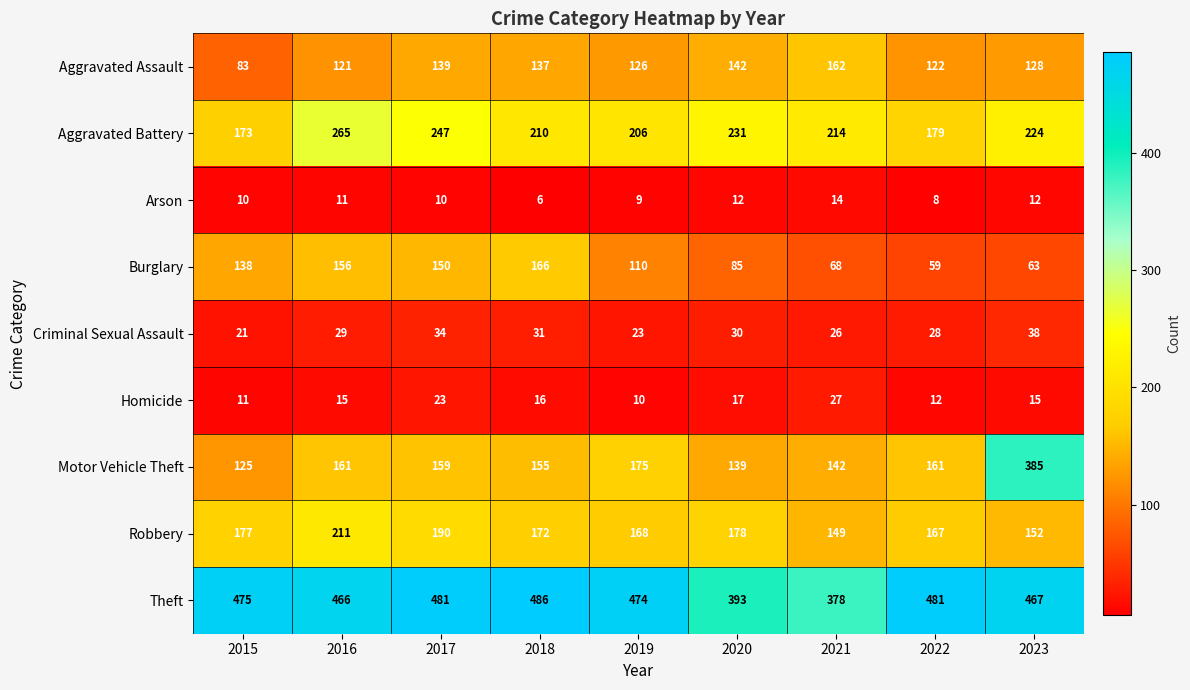

The Arson series shows 14 at 2021. True or false?

True